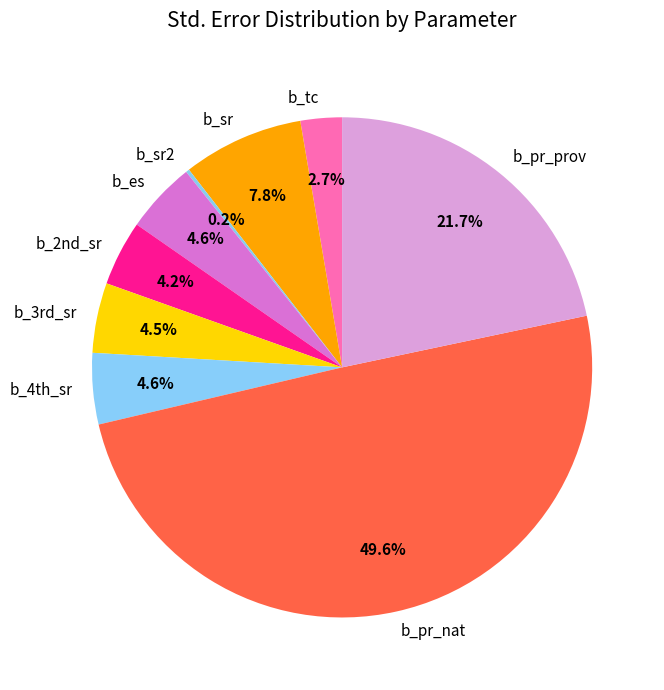

What is the largest slice in the pie chart?

b_pr_nat